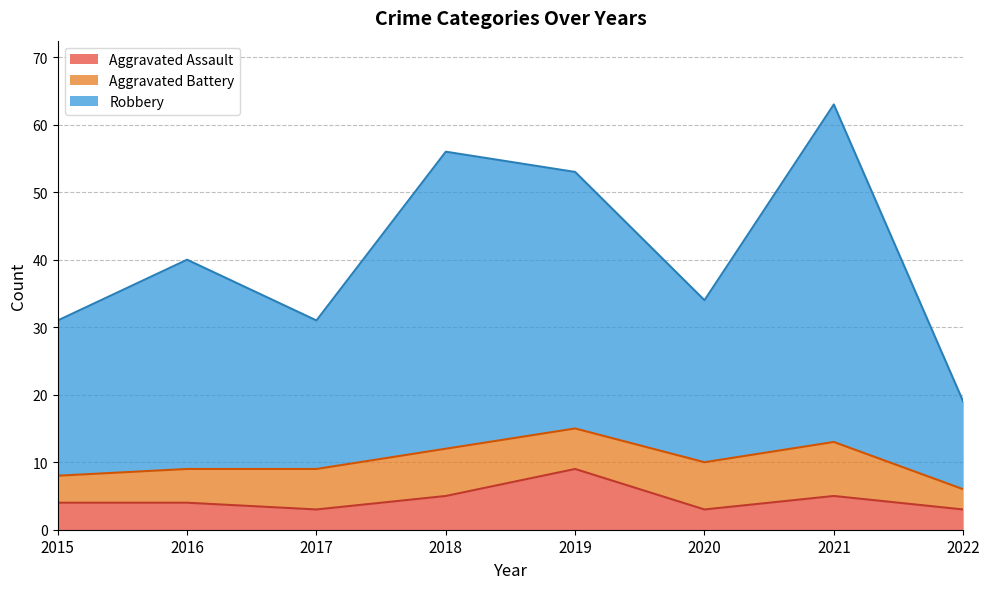

Read the Aggravated Assault value at 2017.

3